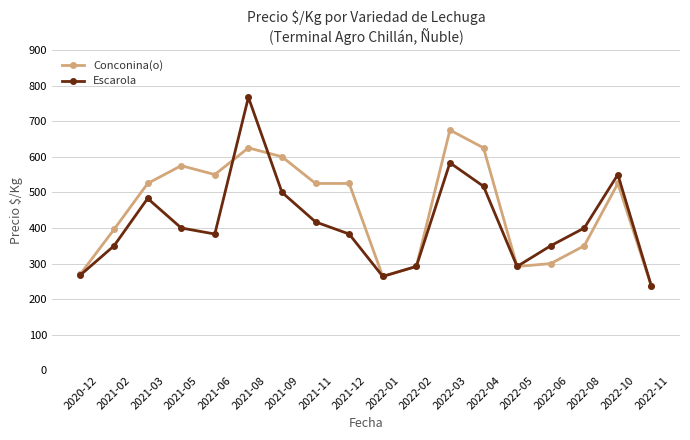

How many values in the Conconina(o) series are below 525?

8